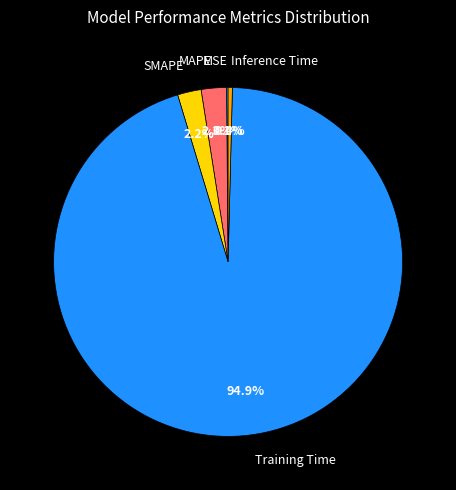

Is there any slice that represents more than half of the pie?

Yes